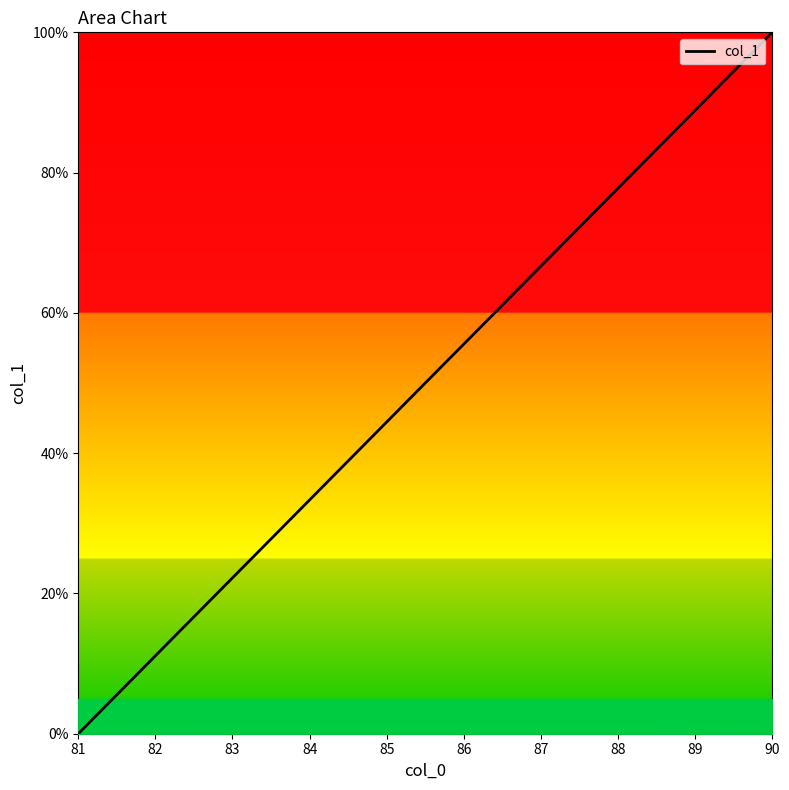

Between 85 and 84, which is larger?

85